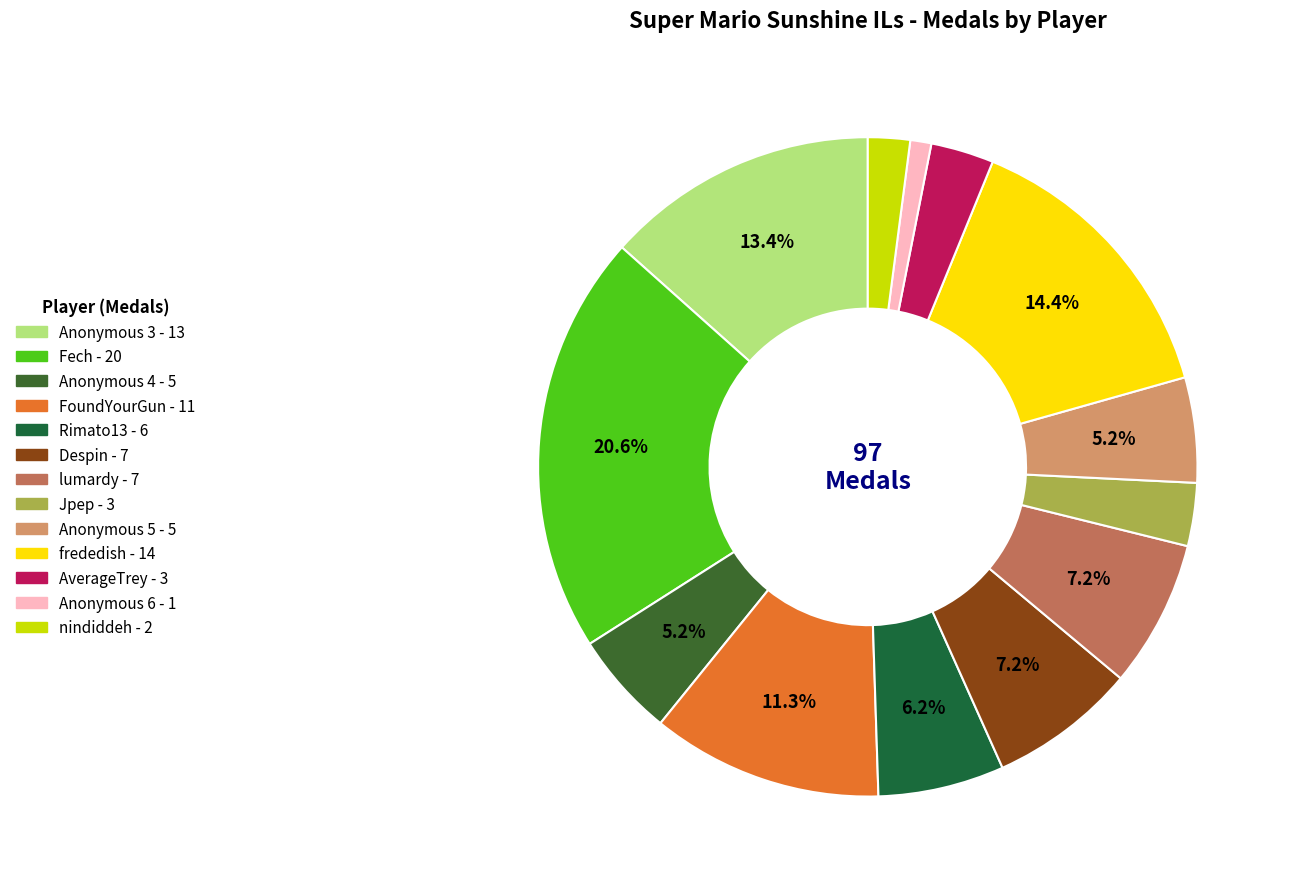

Rank the categories by value from lowest to highest.

Anonymous 6, nindiddeh, Jpep, AverageTrey, Anonymous 4, Anonymous 5, Rimato13, Despin, lumardy, FoundYourGun, Anonymous 3, frededish, Fech